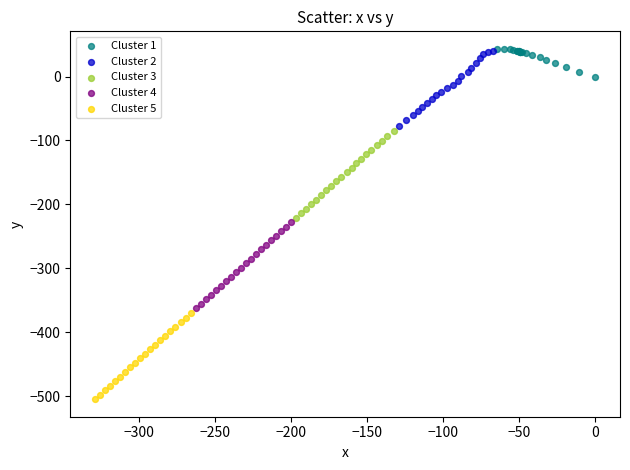

What are all the series names shown in the legend?

Cluster 1, Cluster 2, Cluster 3, Cluster 4, Cluster 5